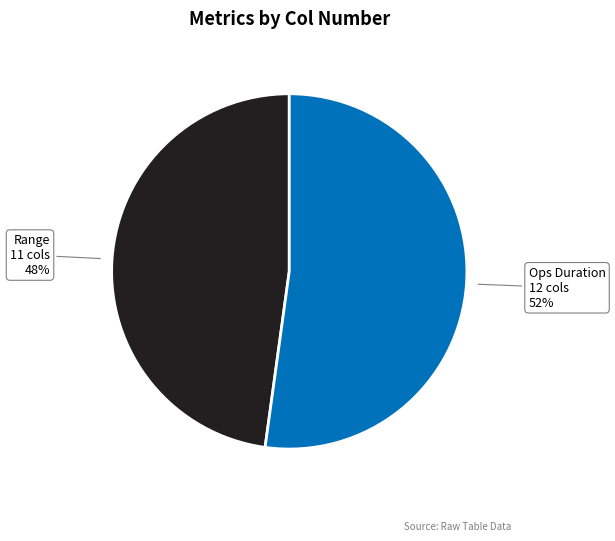

To the nearest percent, what is the average slice percentage?

50%